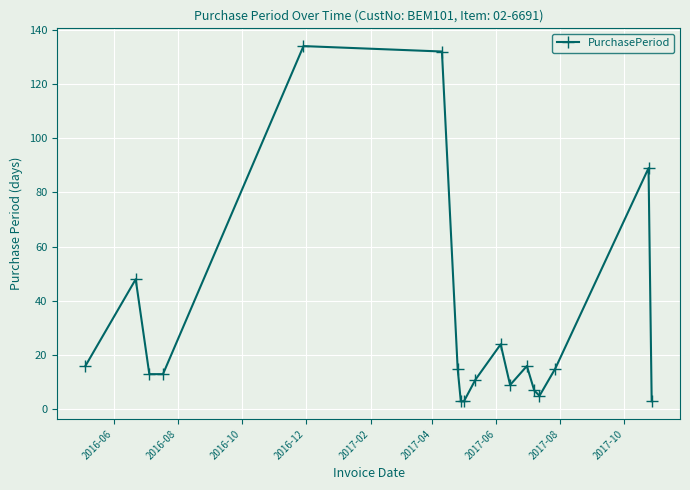

What is the greatest value displayed?

134